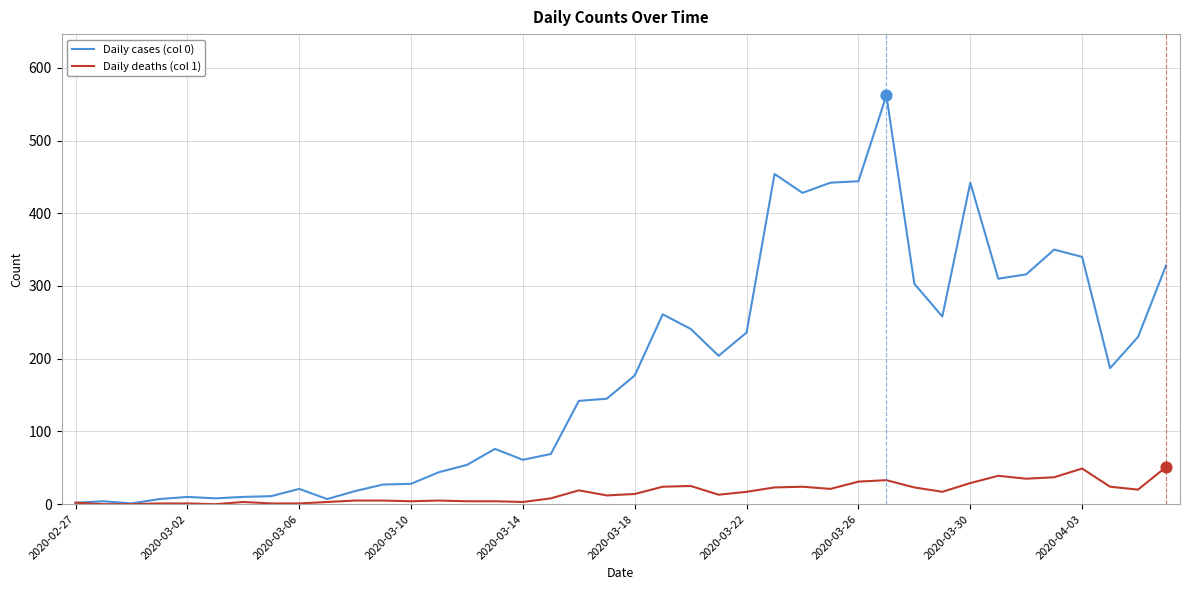

What are all the series names shown in the legend?

Daily cases (col 0), Daily deaths (col 1)